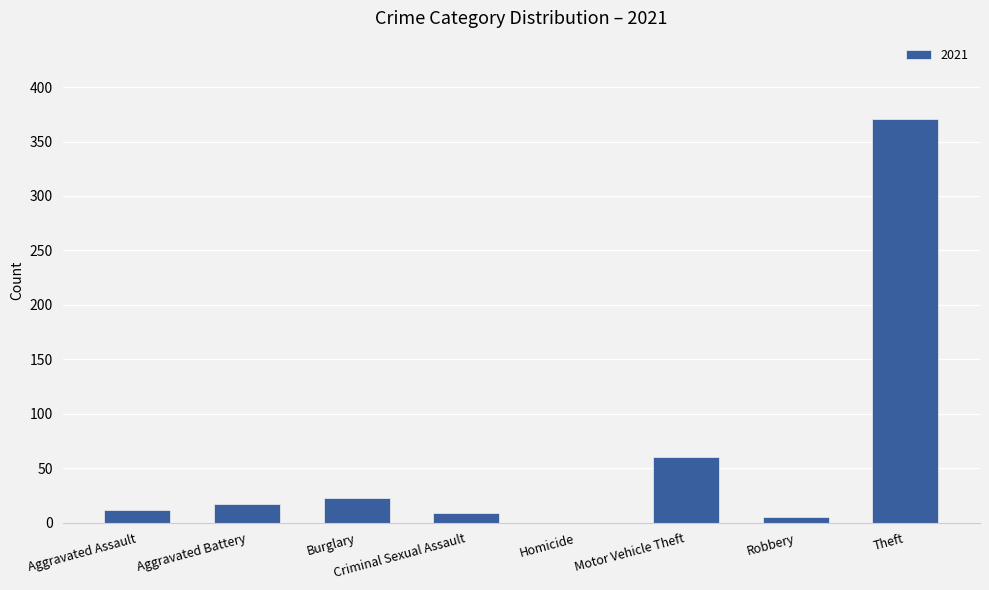

Is it true that the value at Burglary is 23?

True